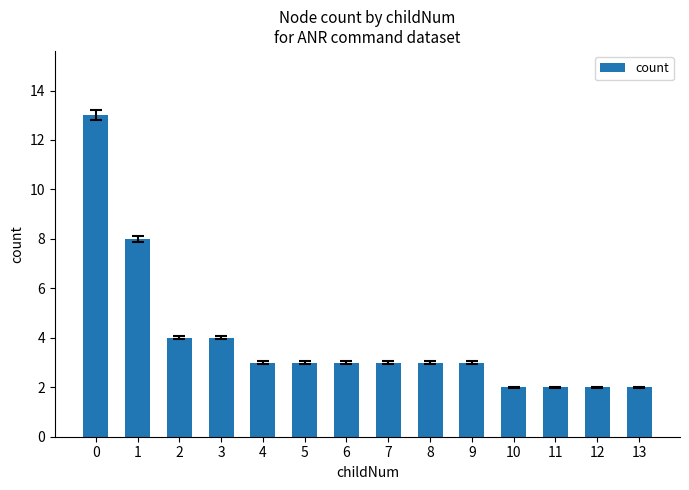

What is the average value?

4